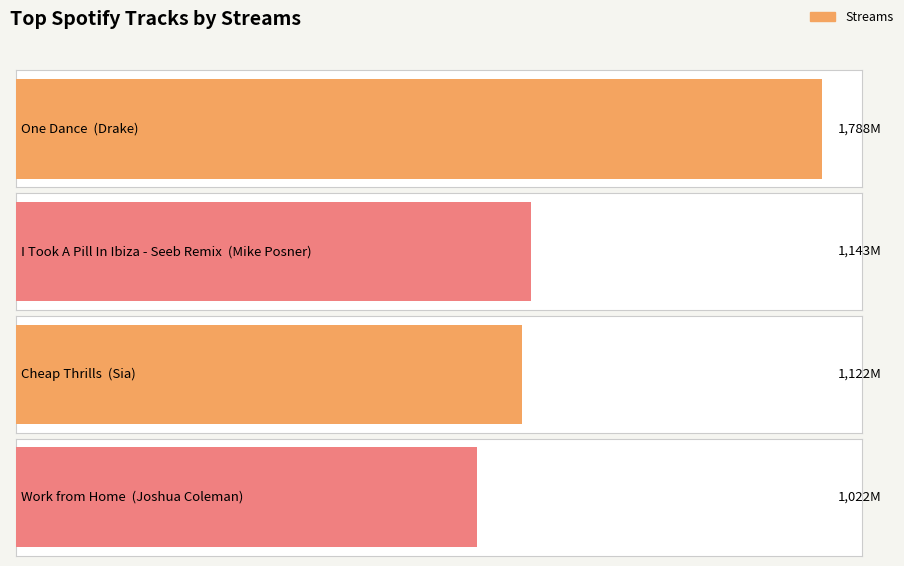

Reading right to left, transcribe all the data shown in this chart.

1022	1122	1143	1788